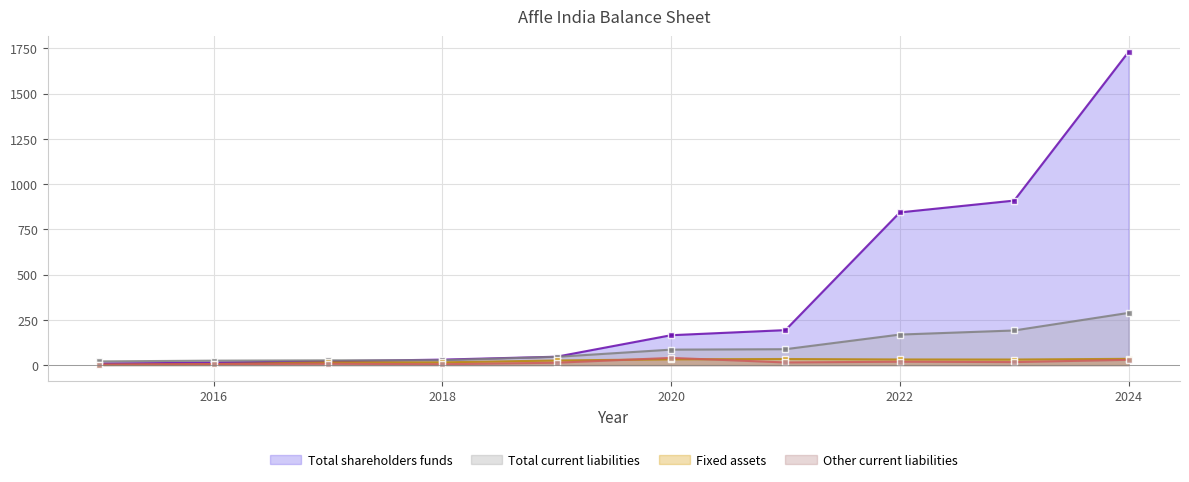

How many lines are shown in the chart?

4